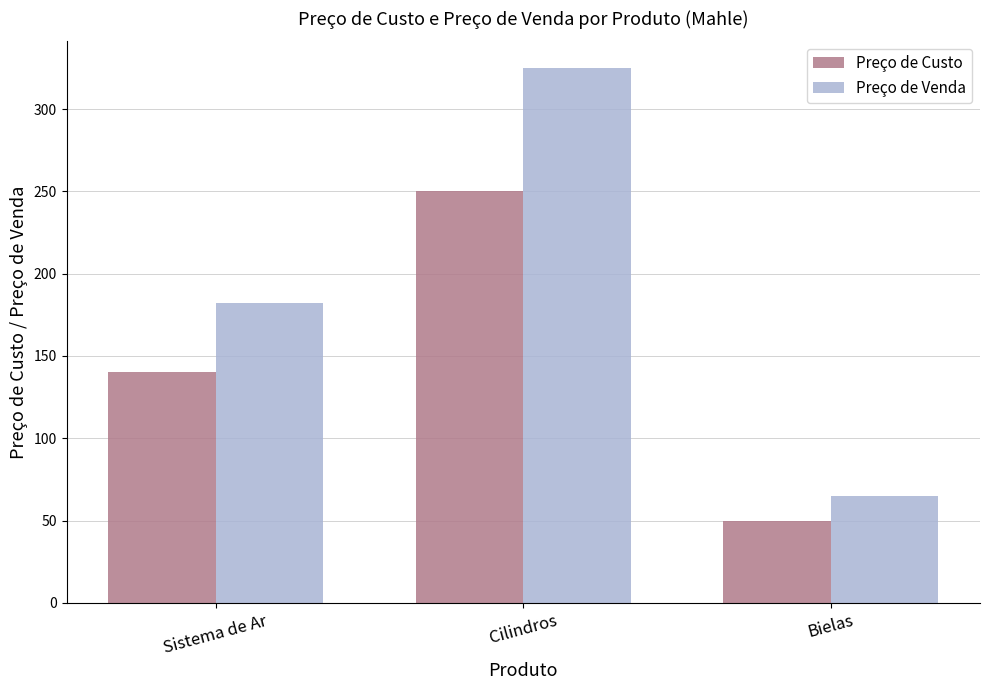

At how many categories does at least one series exceed 124?

2